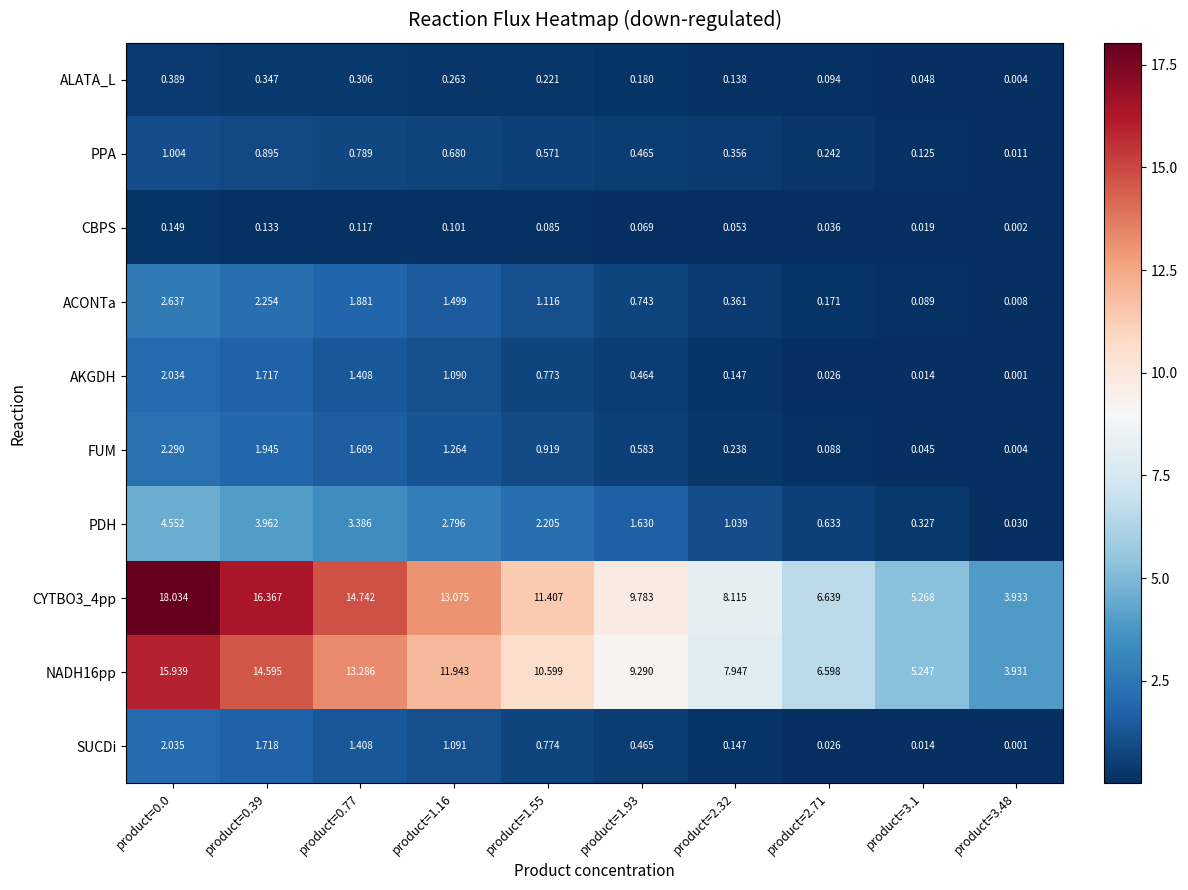

Is the value of AKGDH at product=2.32 greater than the value of PDH at product=0.77?

No